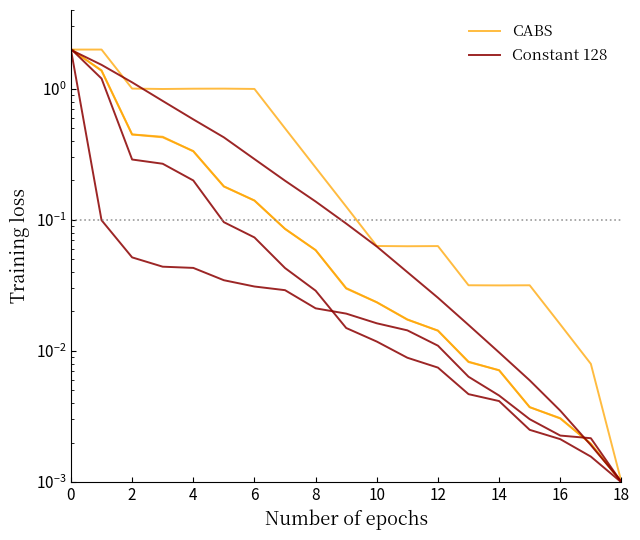

What is the approximate value of Constant 128 at 2?

0.3